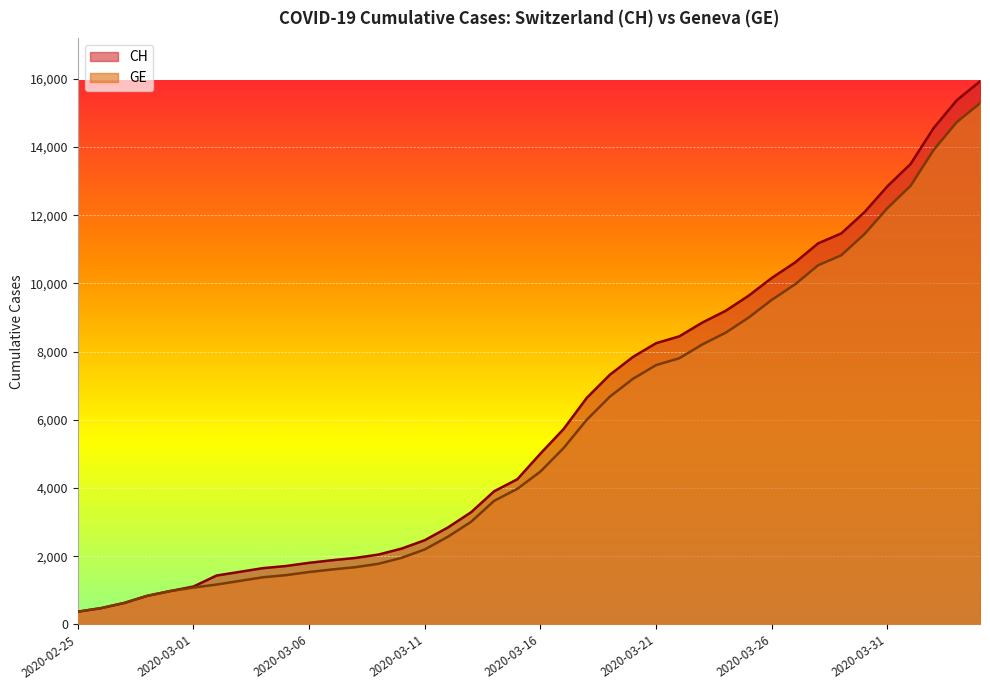

True or false: GE has a value of 4703 at 2020-03-26.

False